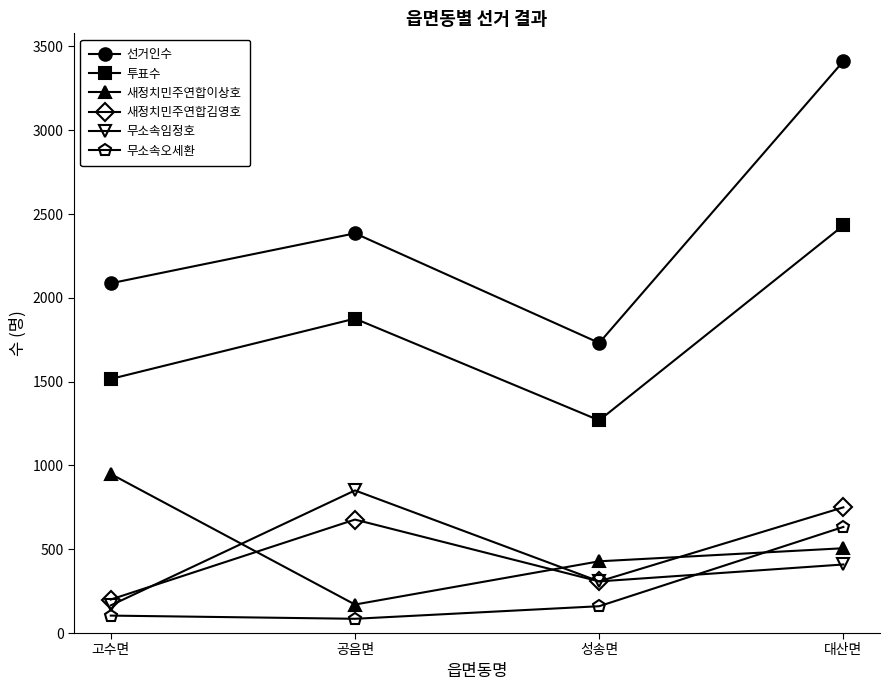

True or false: 선거인수 and 무소속오세환 intersect in this chart.

False